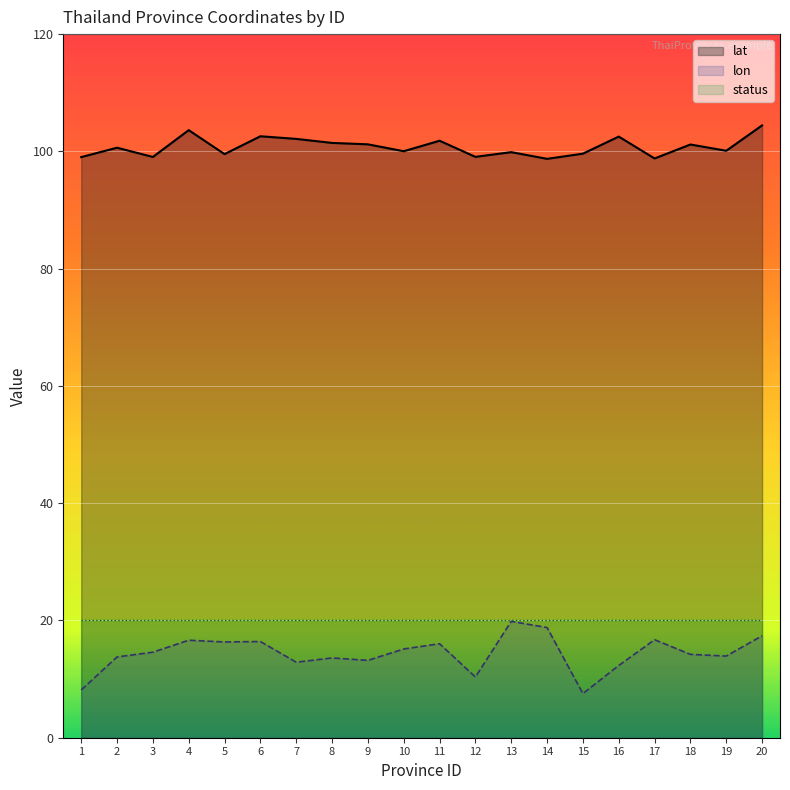

What is the total value across all series at 6?

139.0